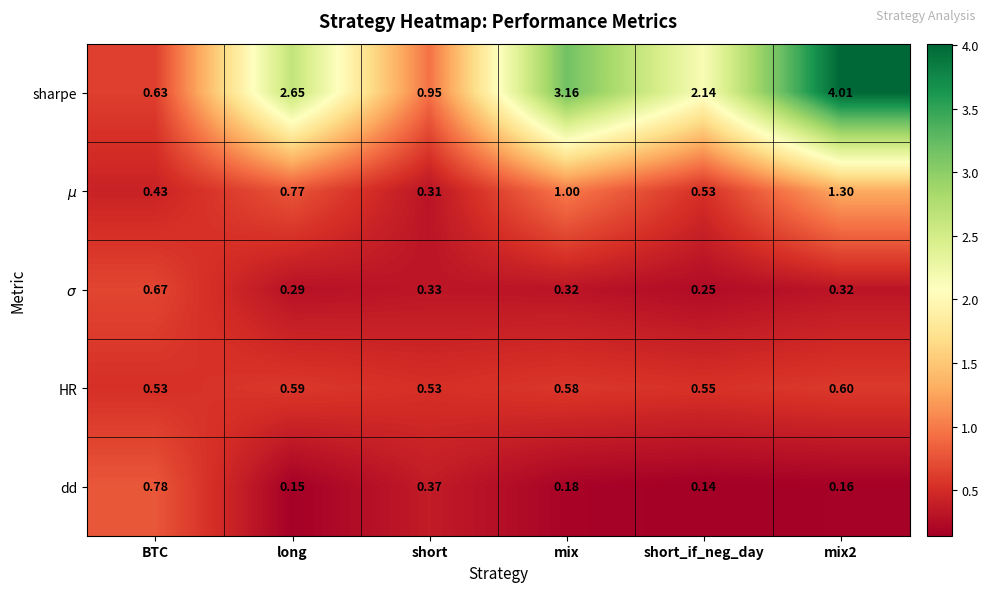

At which label does sharpe reach its minimum?

BTC